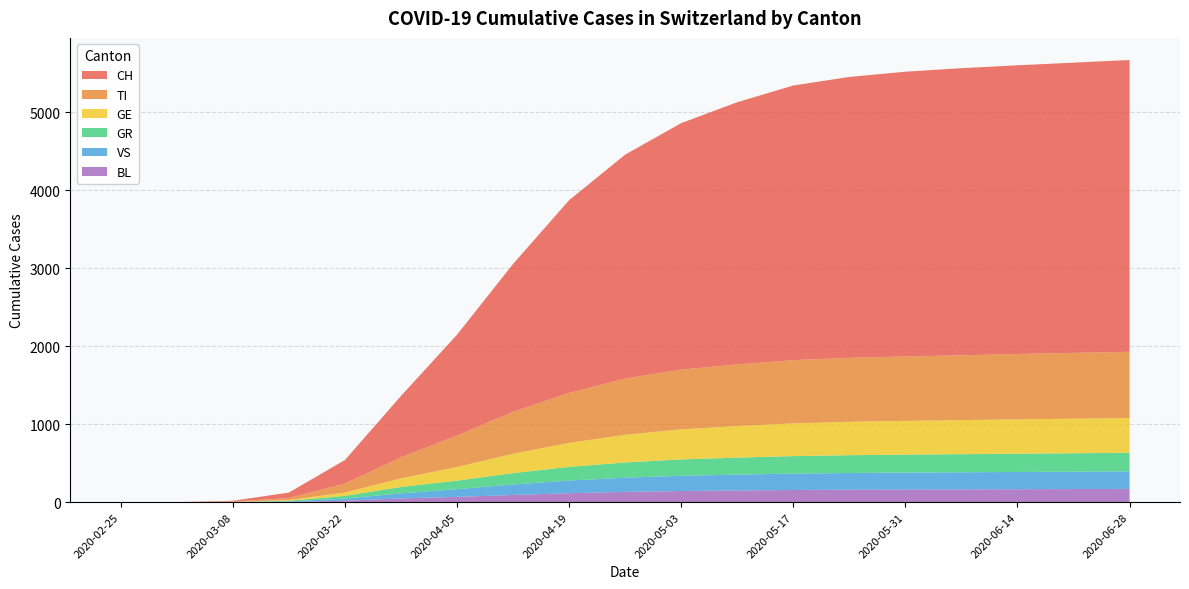

Reading left to right, transcribe all the data shown in this chart.

CH: 0	0	10	70	302	786	1292	1895	2470	2870	3160	3360	3520	3600	3650	3680	3700	3720	3740
TI: 0	0	4	25	115	270	403	538	640	720	765	790	810	820	825	830	838	843	848
GR: 0	0	1	8	35	82	110	145	175	195	210	218	224	228	230	232	234	236	238
VS: 0	0	1	6	28	65	98	135	162	182	195	203	210	214	217	219	221	223	225
BL: 0	0	0	4	18	48	68	92	115	132	143	150	156	160	162	164	166	168	170
GE: 0	0	2	10	42	110	175	248	308	355	385	405	420	428	433	437	440	443	446